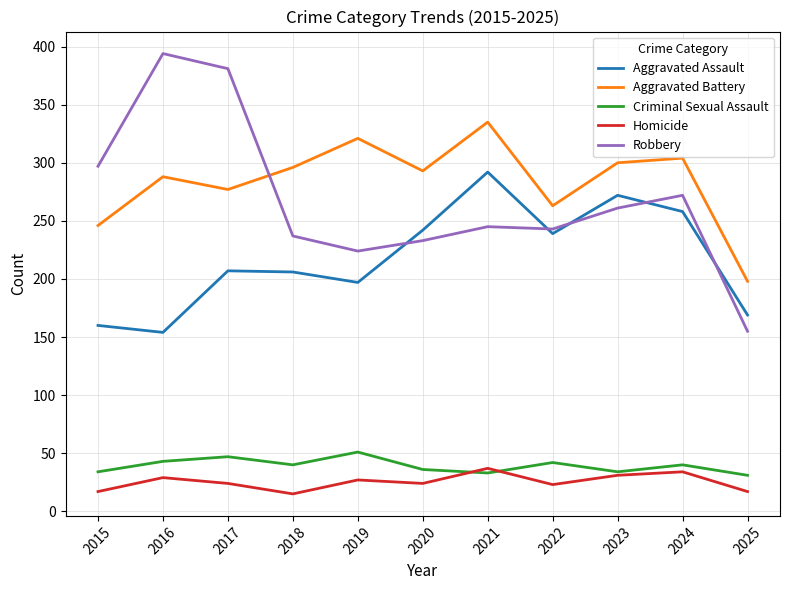

What is the minimum value shown in the chart?

15